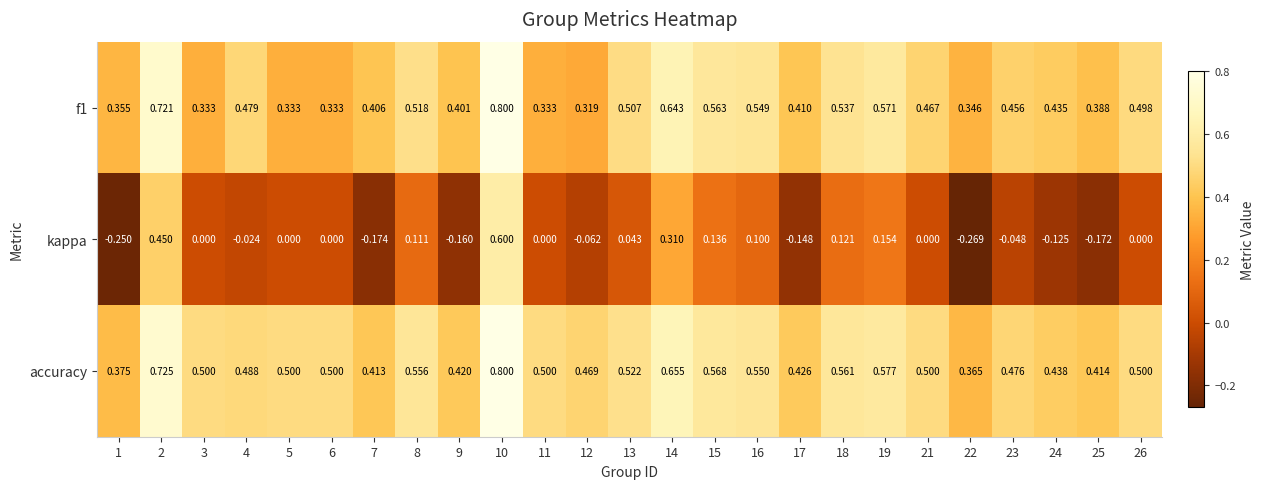

Which series has the widest spread of values?

kappa